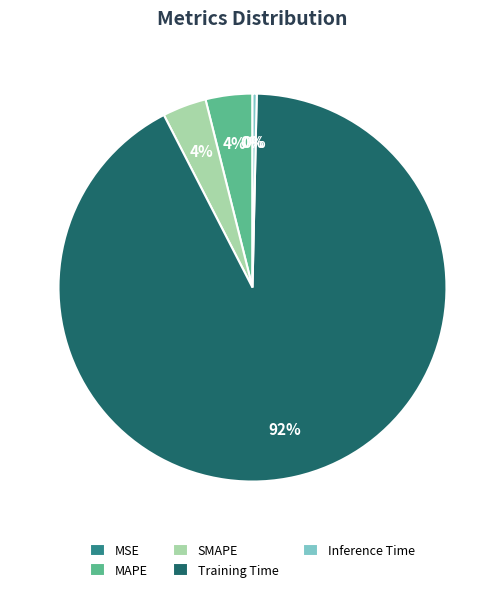

What is the largest slice in the pie chart?

Training Time